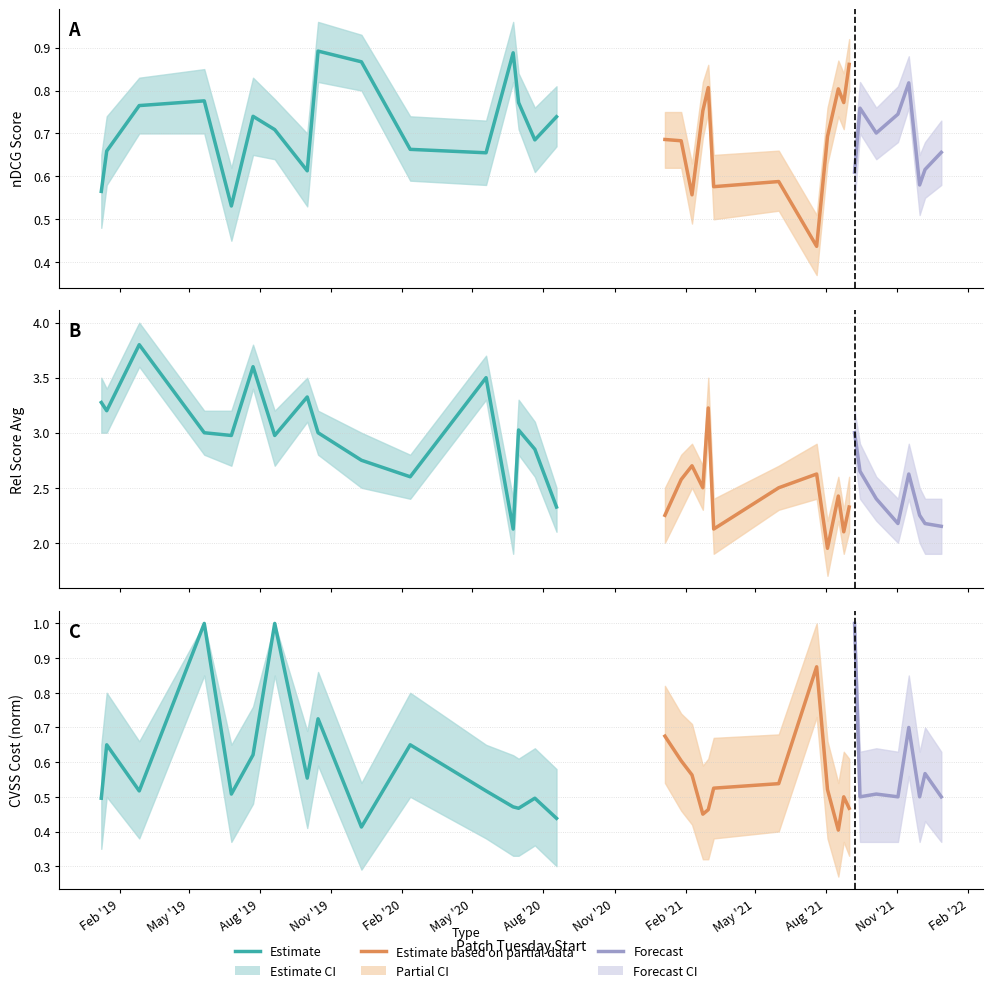

At which label is CVSS Cost (norm) closest to 0?

2021-08-17